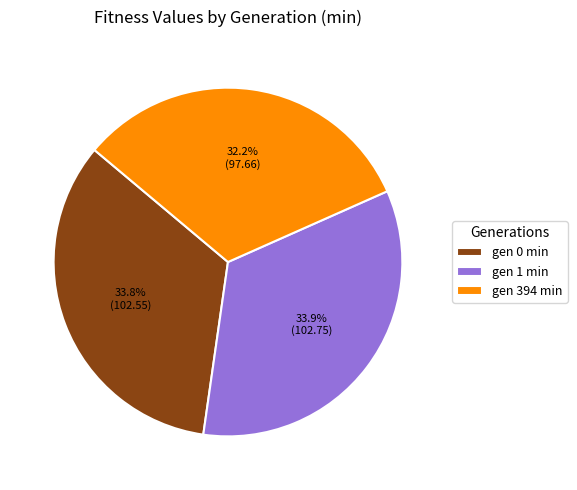

Between gen 394 min and gen 1 min, which is larger?

gen 1 min